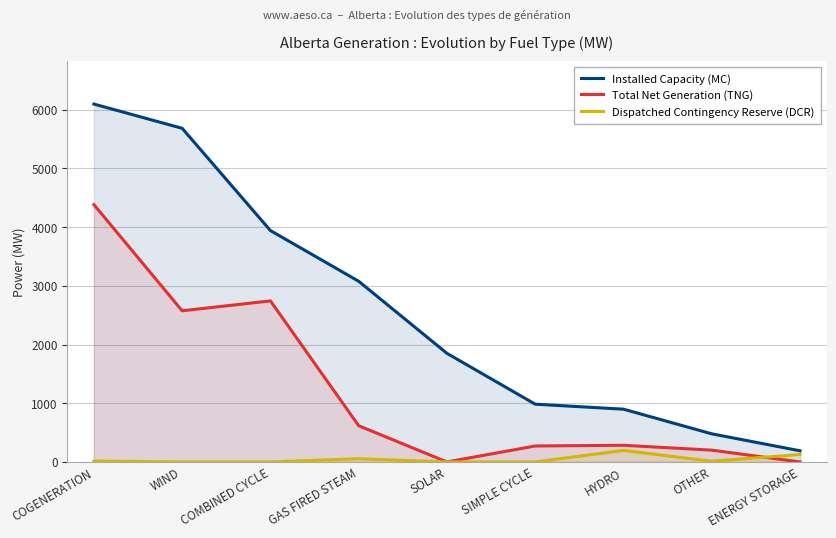

Where is the first local maximum for Total Net Generation (TNG)?

COMBINED CYCLE